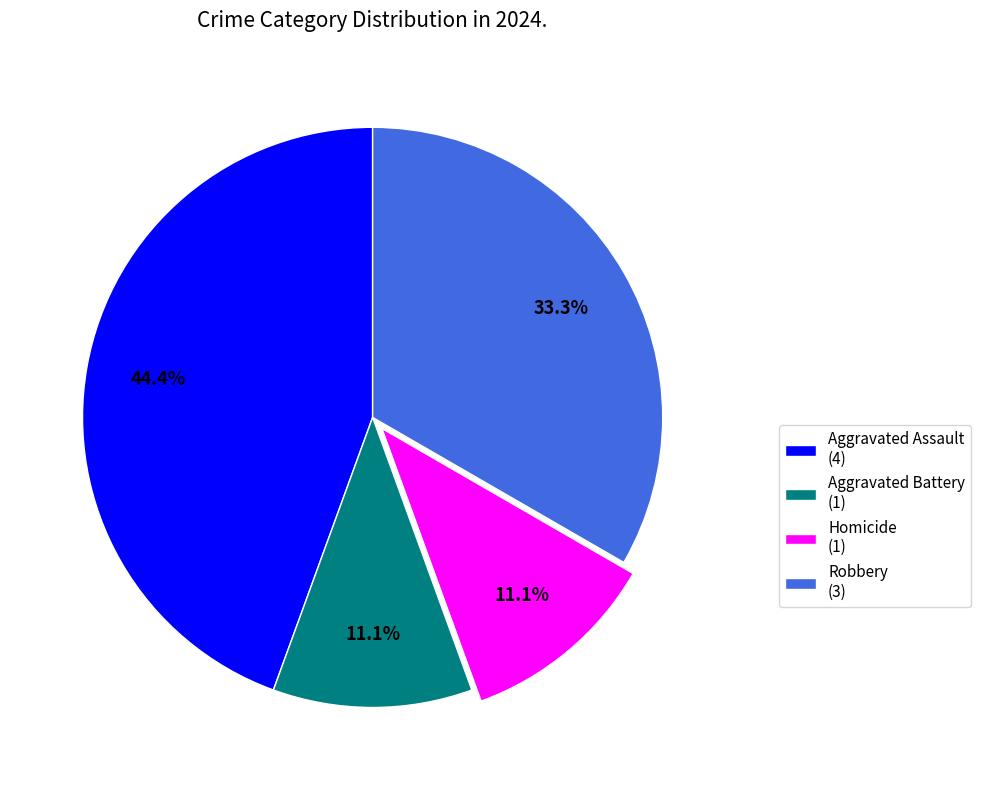

The Homicide slice represents 19% of the pie. True or false?

False